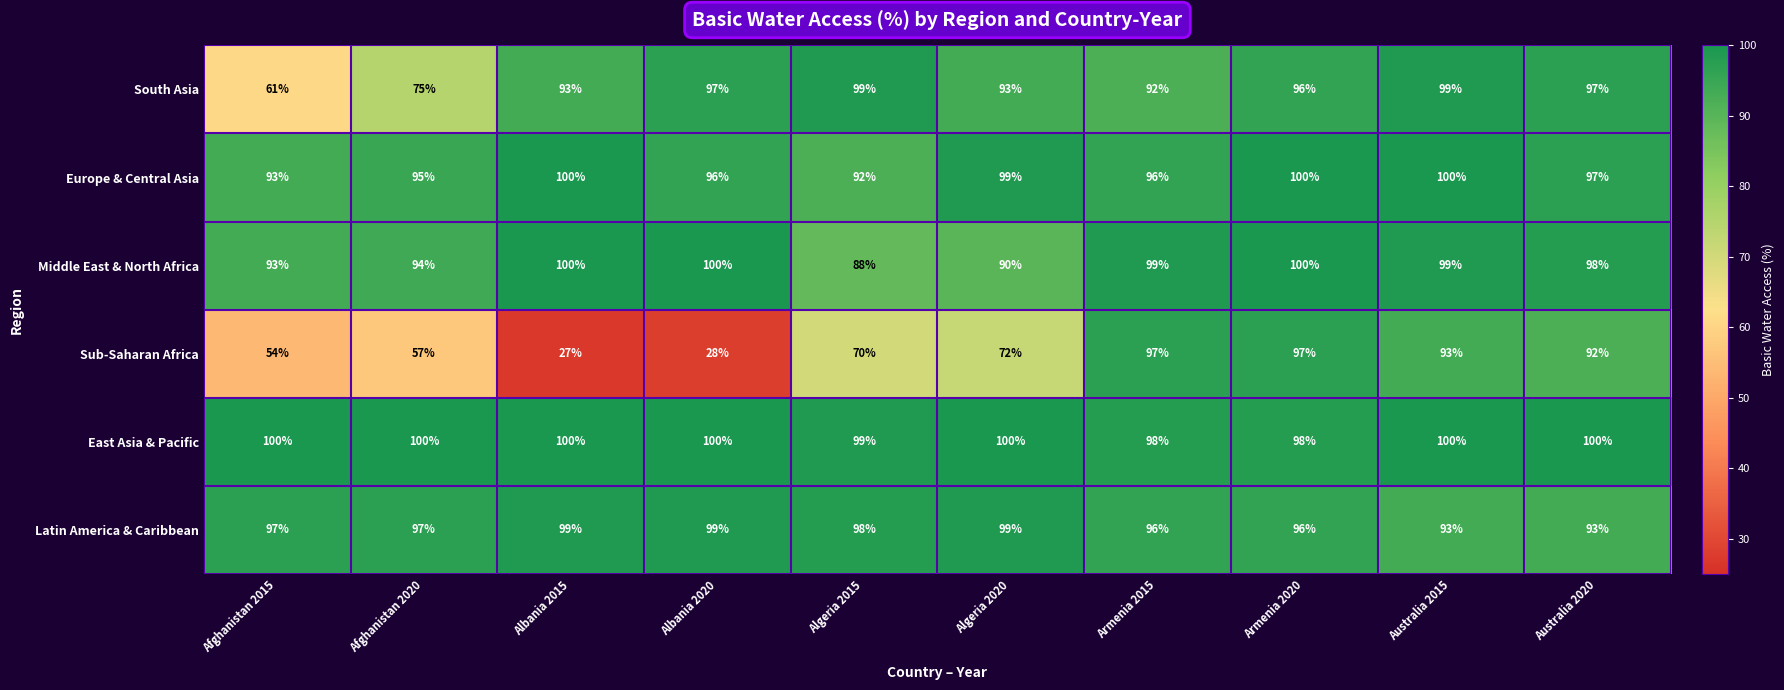

At which category is the sum across all series the highest?

Armenia 2020